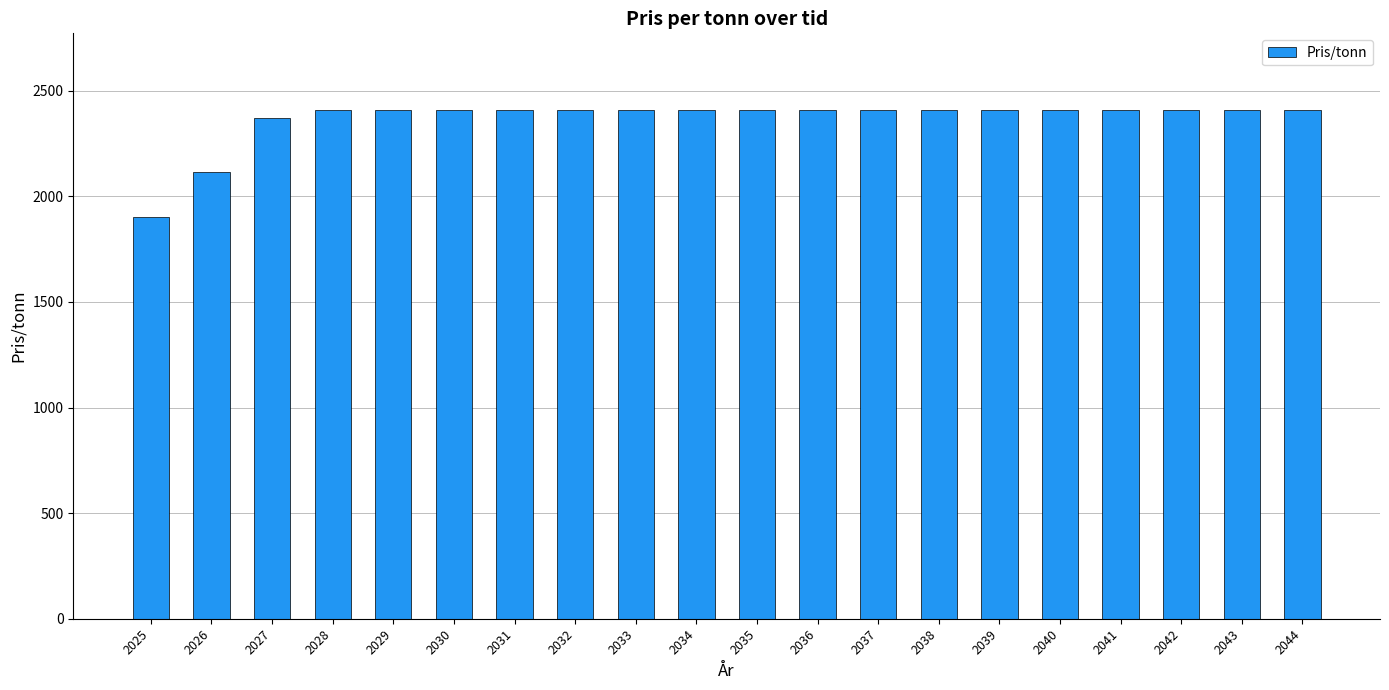

Reading left to right, transcribe all the data shown in this chart.

2025=1902	2026=2115	2027=2370	2028=2410	2029=2410	2030=2410	2031=2410	2032=2410	2033=2410	2034=2410	2035=2410	2036=2410	2037=2410	2038=2410	2039=2410	2040=2410	2041=2410	2042=2410	2043=2410	2044=2410